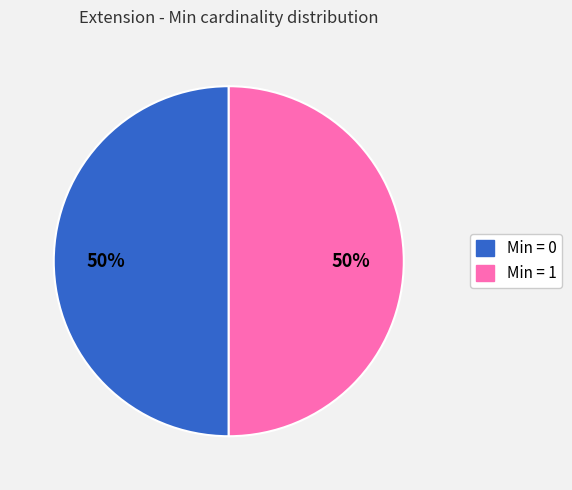

To the nearest percent, what is the average slice percentage?

50%